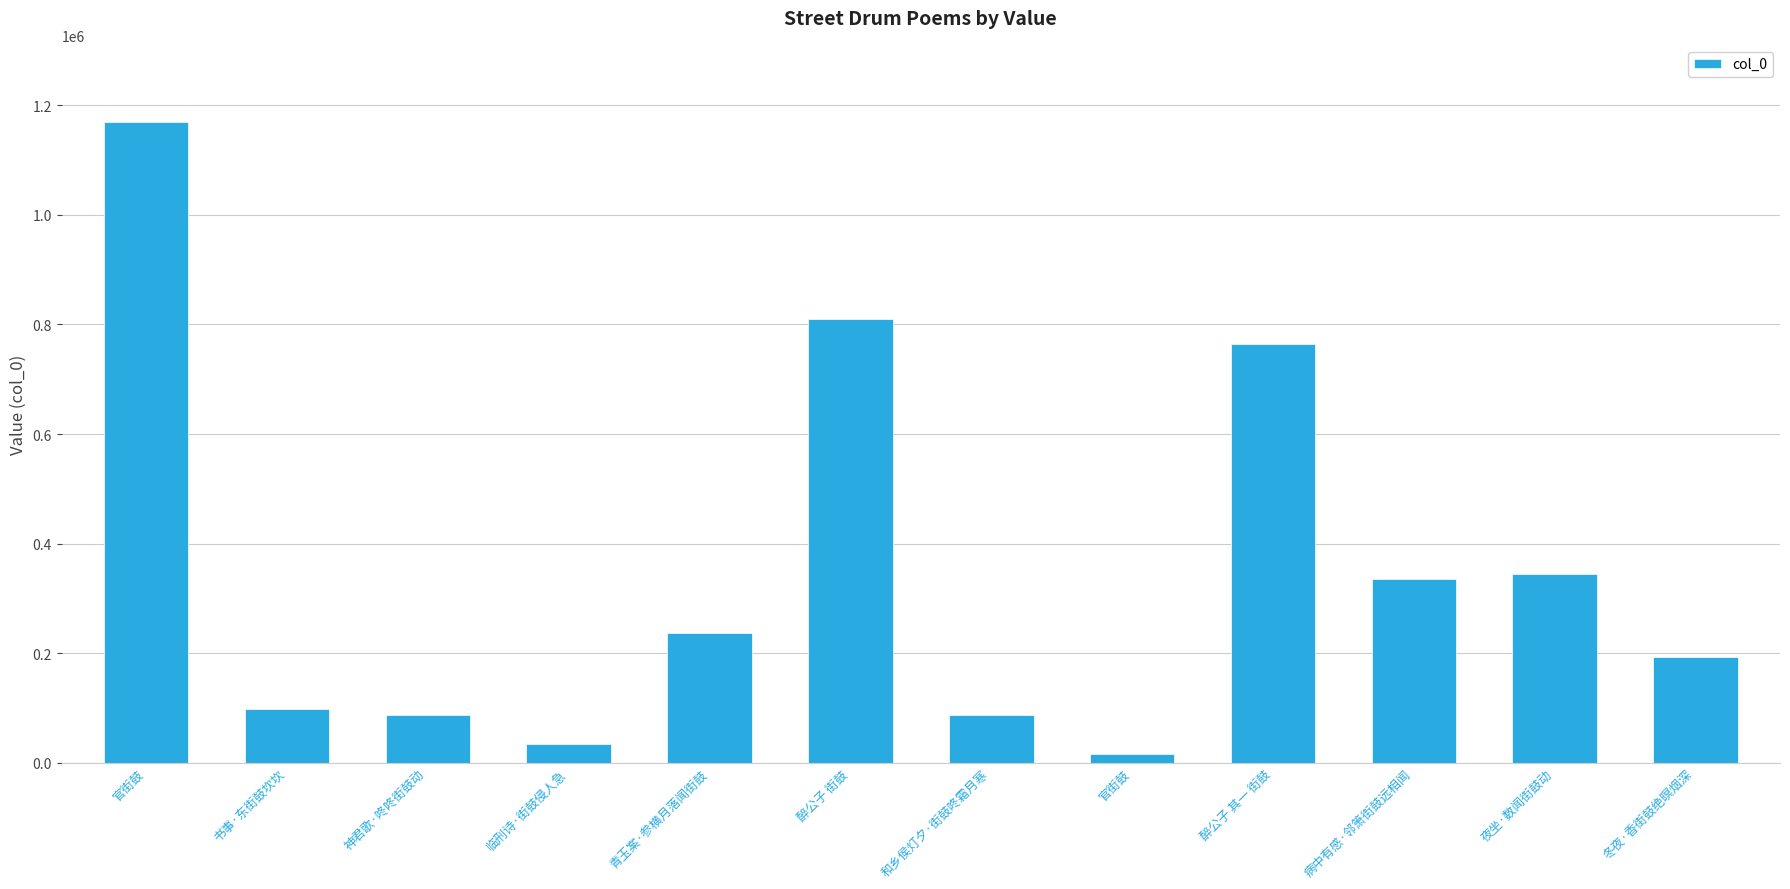

Reading left to right, transcribe all the data shown in this chart.

官街鼓=1170008	书事·东街鼓坎坎=97970	神君歌·咚咚街鼓动=87448	临刑诗·街鼓侵人急=34383	青玉案·参横月落闻街鼓=236055	醉公子 街鼓=810796	和乡侯灯夕·街鼓咚霜月寒=87752	官街鼓=16601	醉公子 其一 街鼓=764194	病中有感·邻箫街鼓远相闻=336307	夜坐·数闻街鼓动=344014	冬夜·香街鼓绝暝烟深=193251